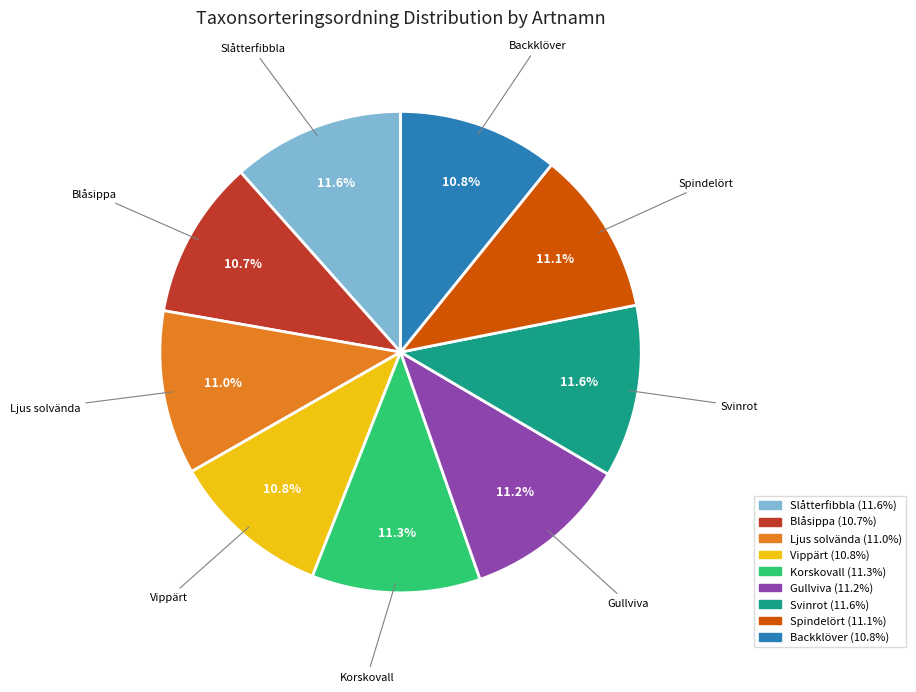

Is it true that Svinrot is 12% of the pie?

True